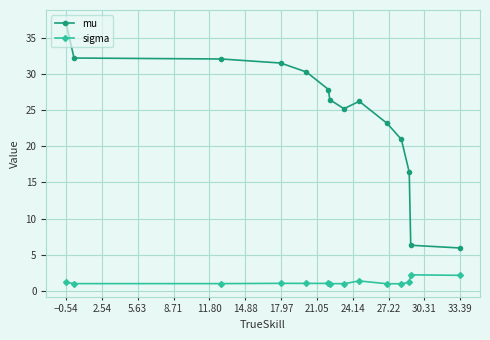

Rank the series by their maximum value, from lowest to highest.

sigma, mu